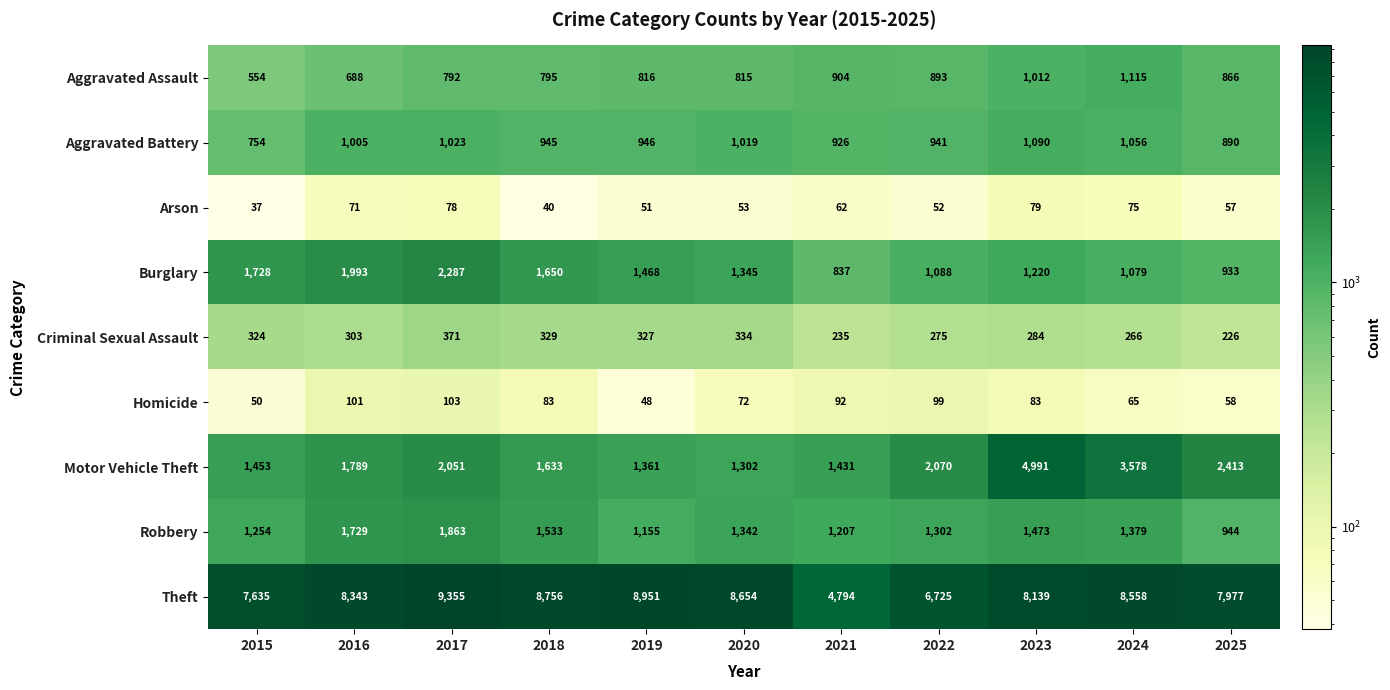

At how many categories does at least one series exceed 3548?

11